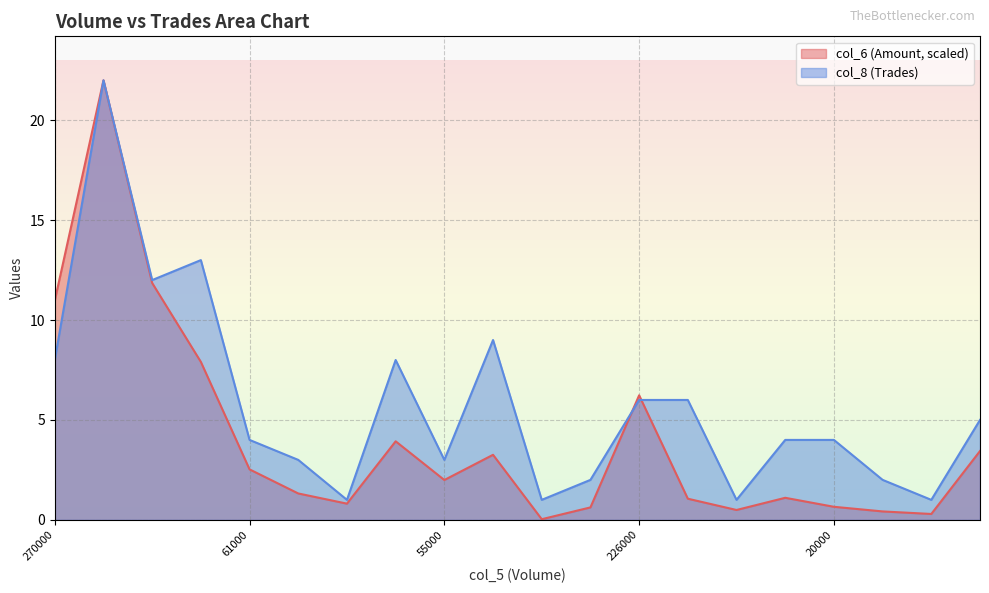

What is the spread (max minus min) of values at 122000?

1.6